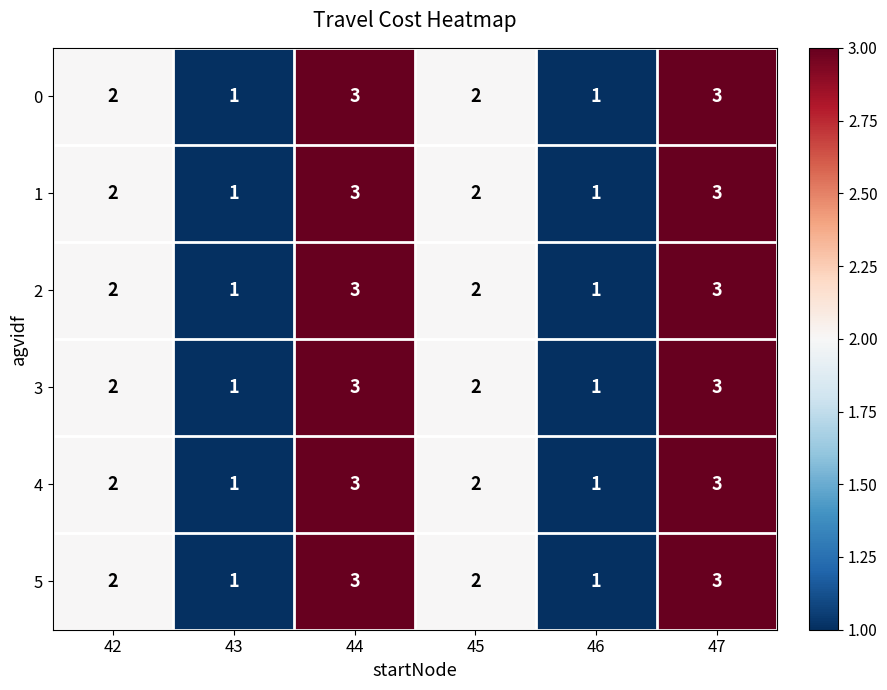

True or false: 0 has a value of 1 at 43.

True